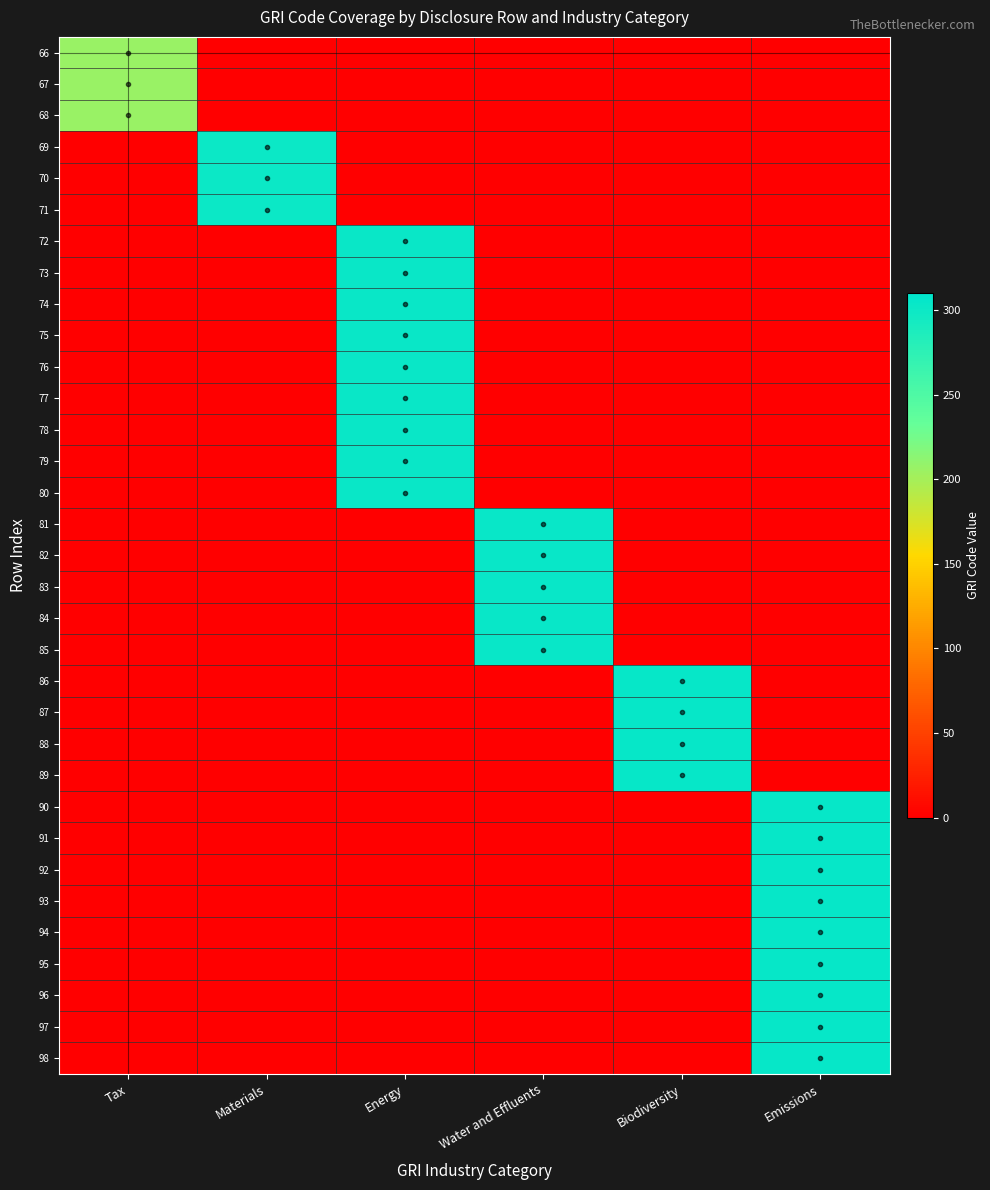

Which label corresponds to the smallest value in the chart?

Materials